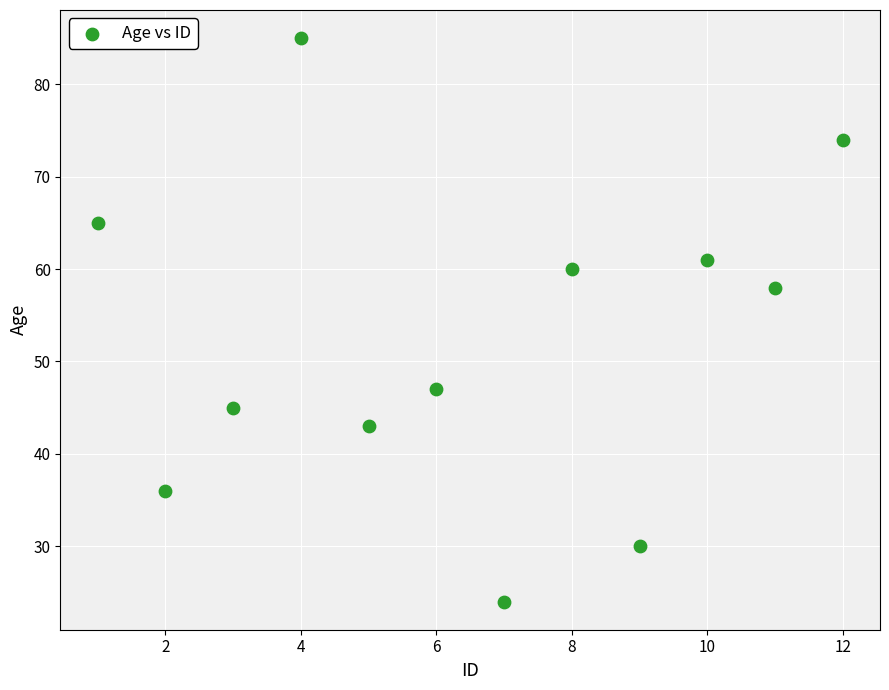

What Y value in the scatter plot is closest to 54?

58